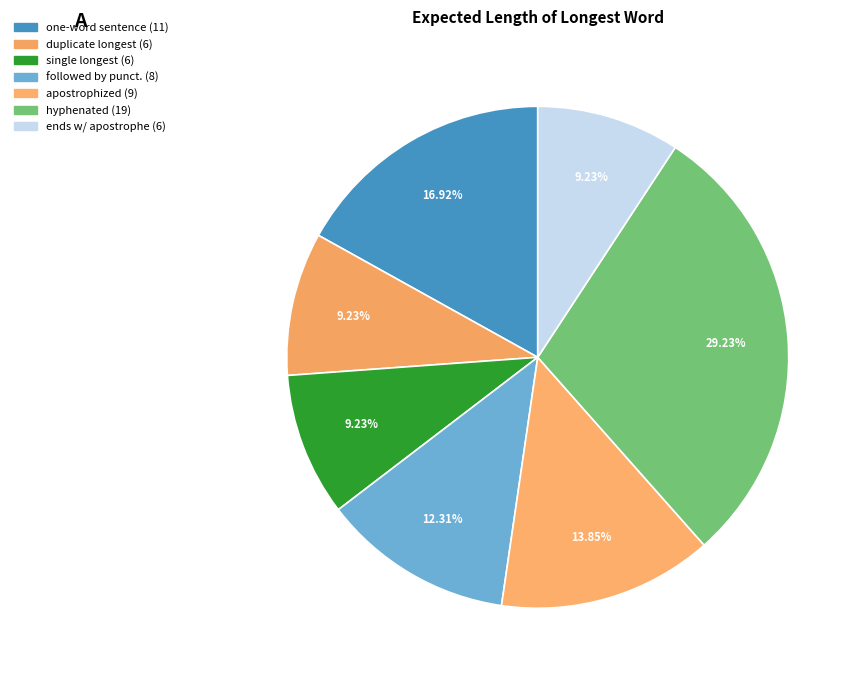

Does any single category account for the majority?

No